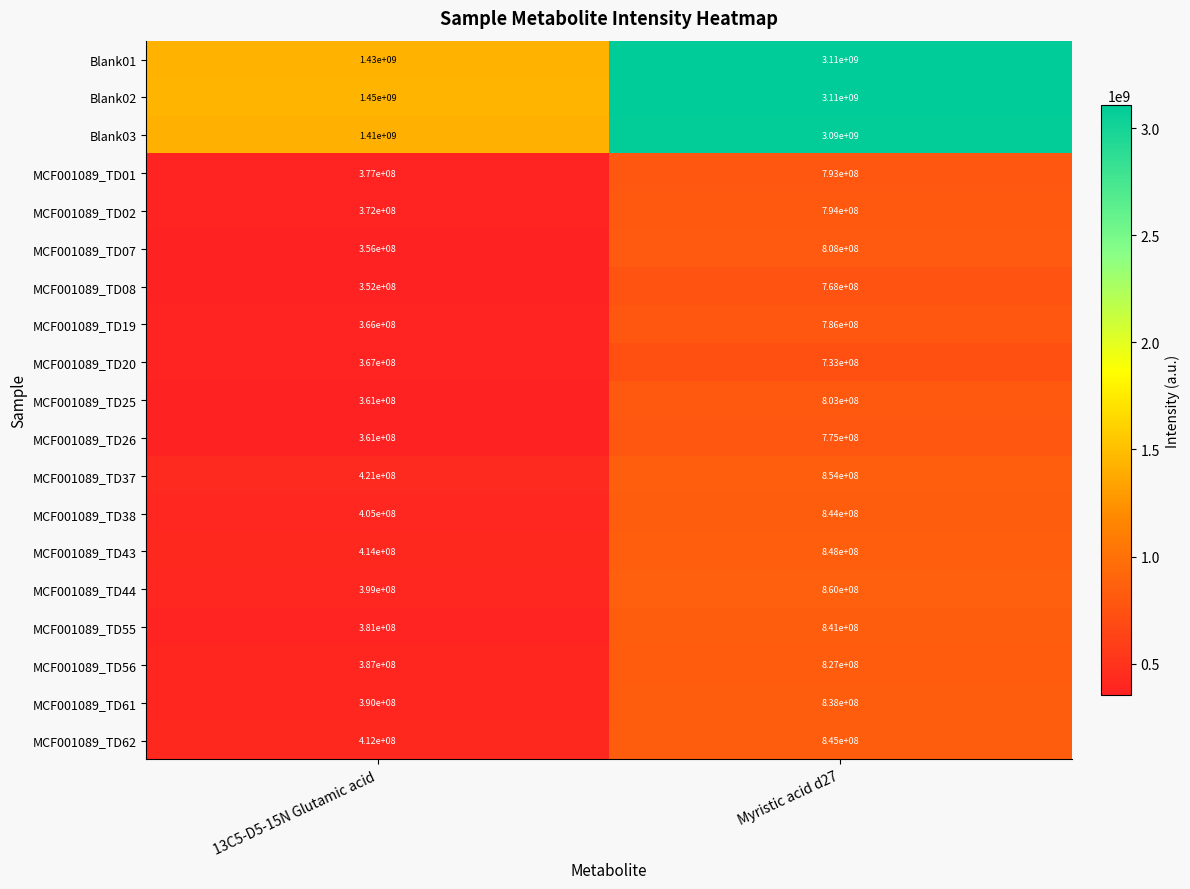

What is the approximate value of MCF001089_TD25 at 13C5-D5-15N Glutamic acid, to the nearest 50?

361000000